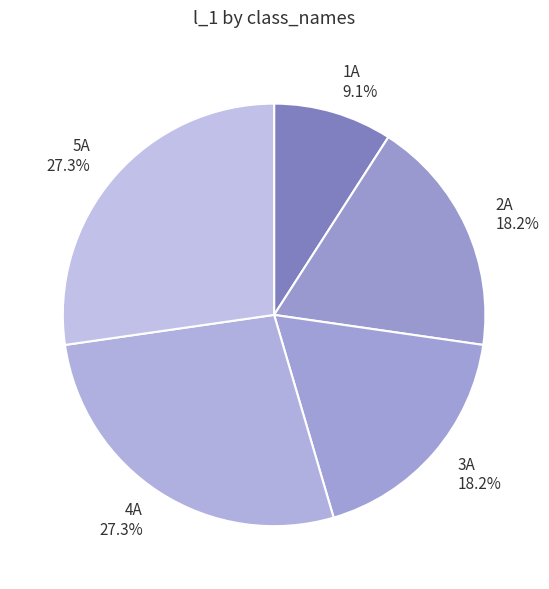

Combined, do 5A and 3A account for over 50%?

No